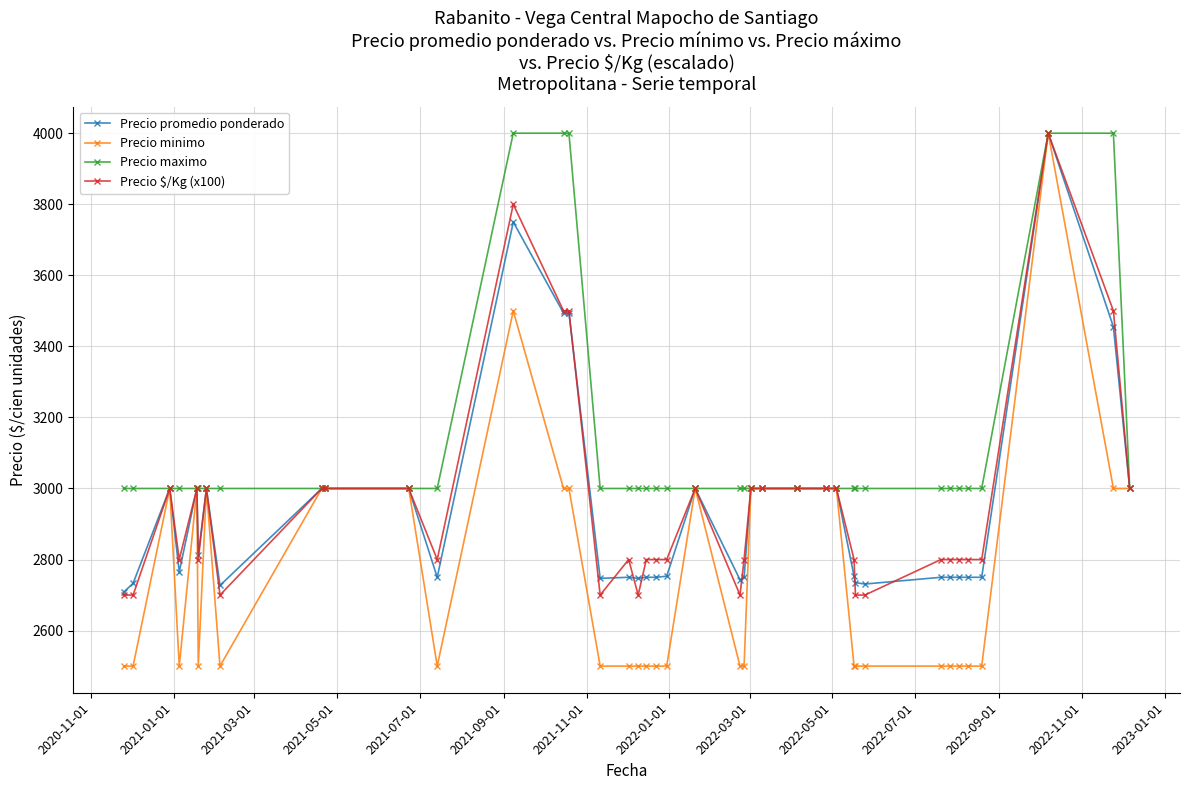

What is the maximum value shown in the chart?

4000